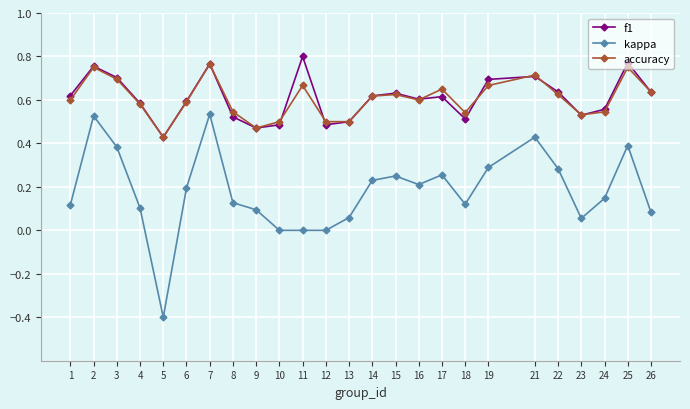

Which series changed the most between 2 and 22?

kappa